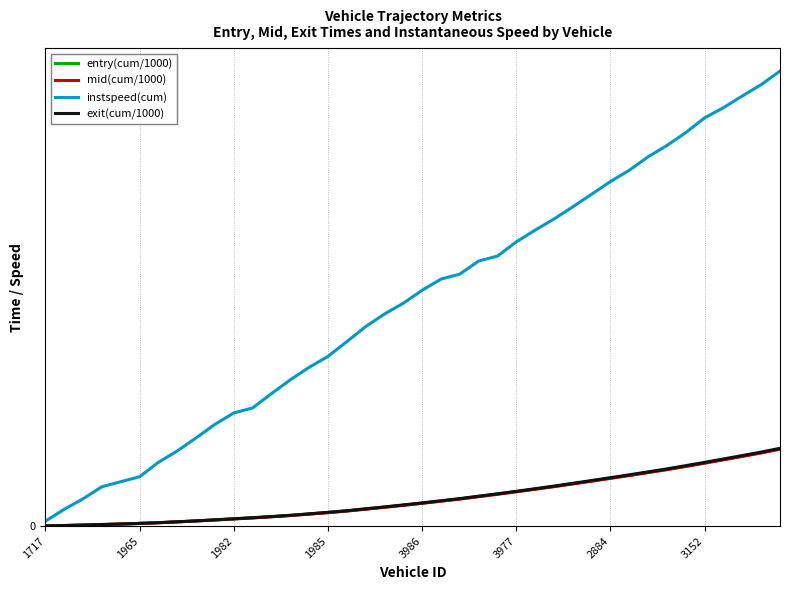

The value of exit(cum/1000) at 13 is 6.1. True or false?

False